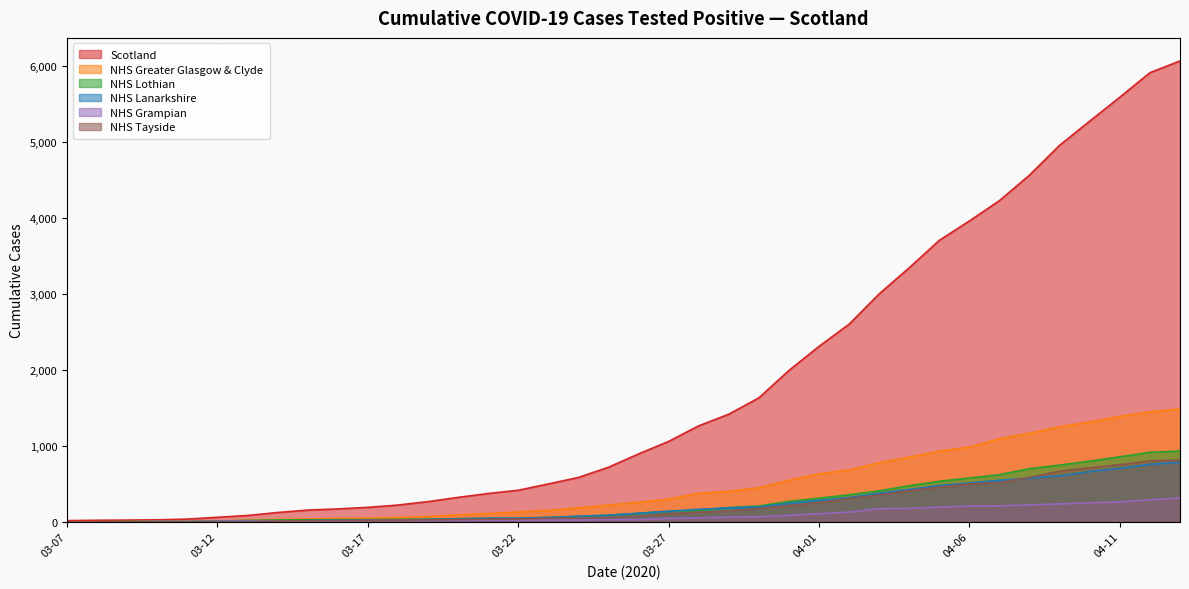

How many lines are shown in the chart?

6